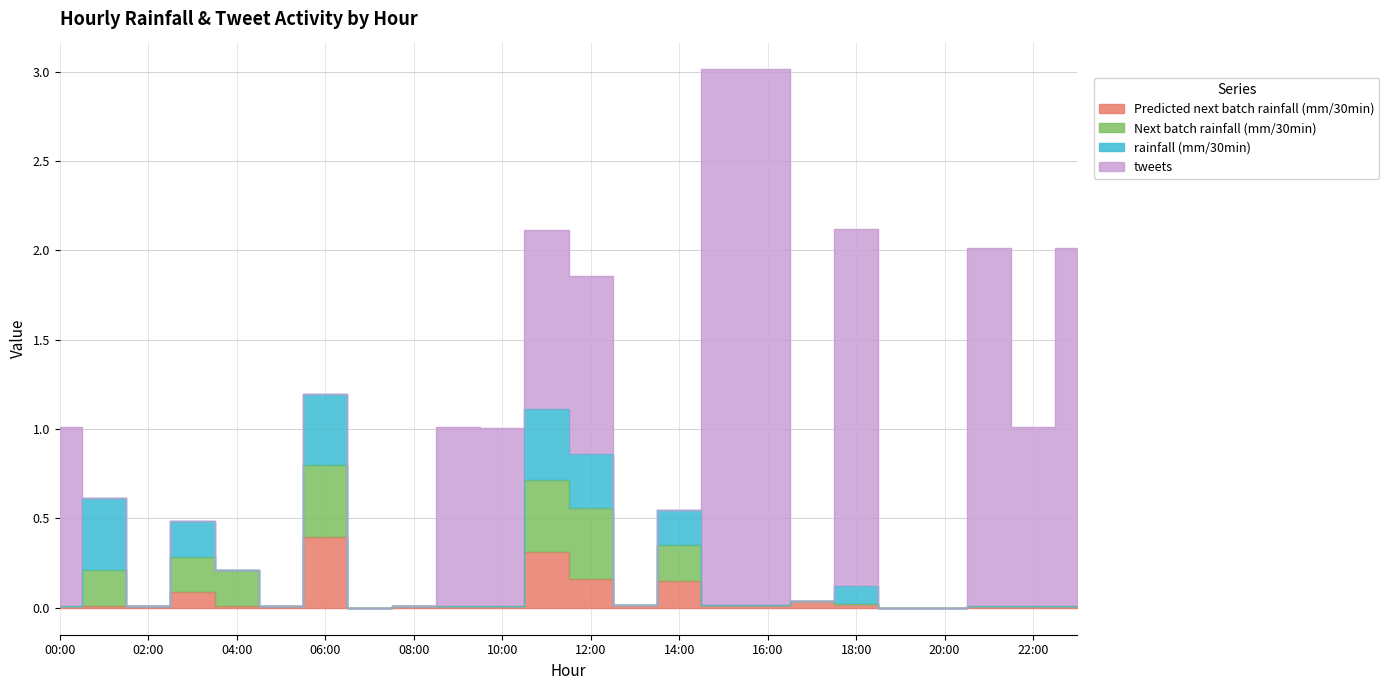

Is it true that Predicted next batch rainfall (mm/30min) equals 0.2 at 6?

False